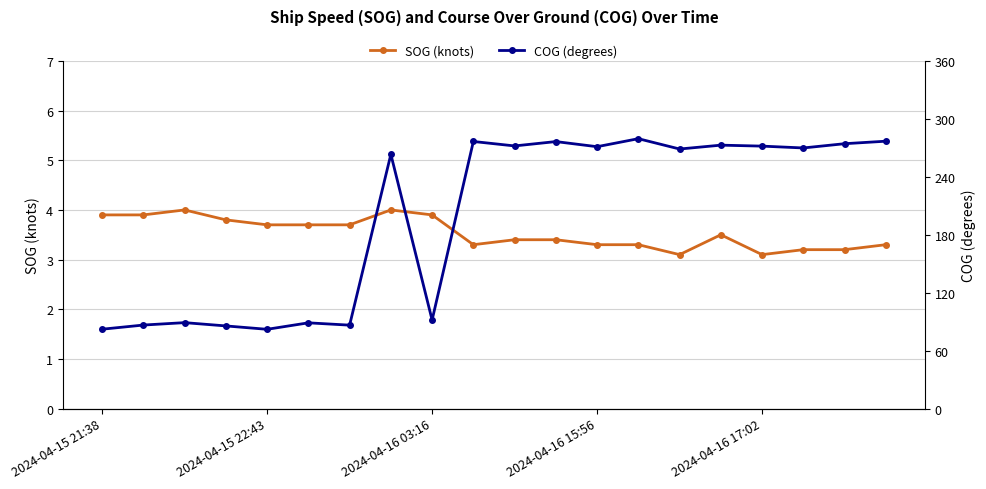

What is the minimum value for SOG (knots)?

3.1